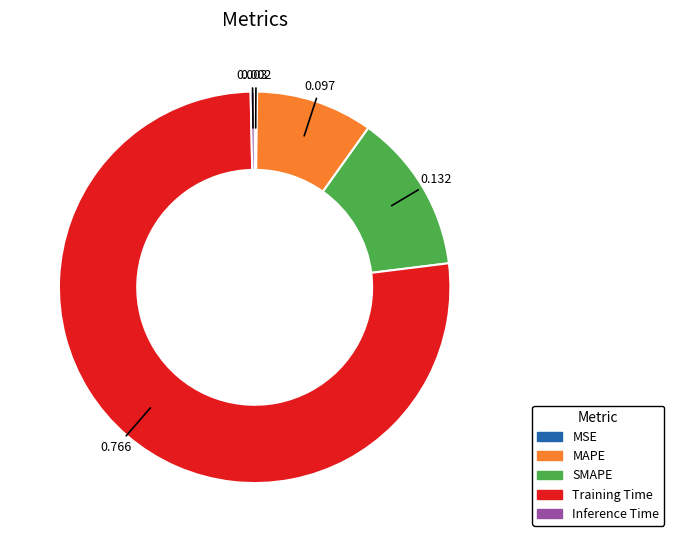

Combined, do SMAPE and Inference Time account for over 50%?

No